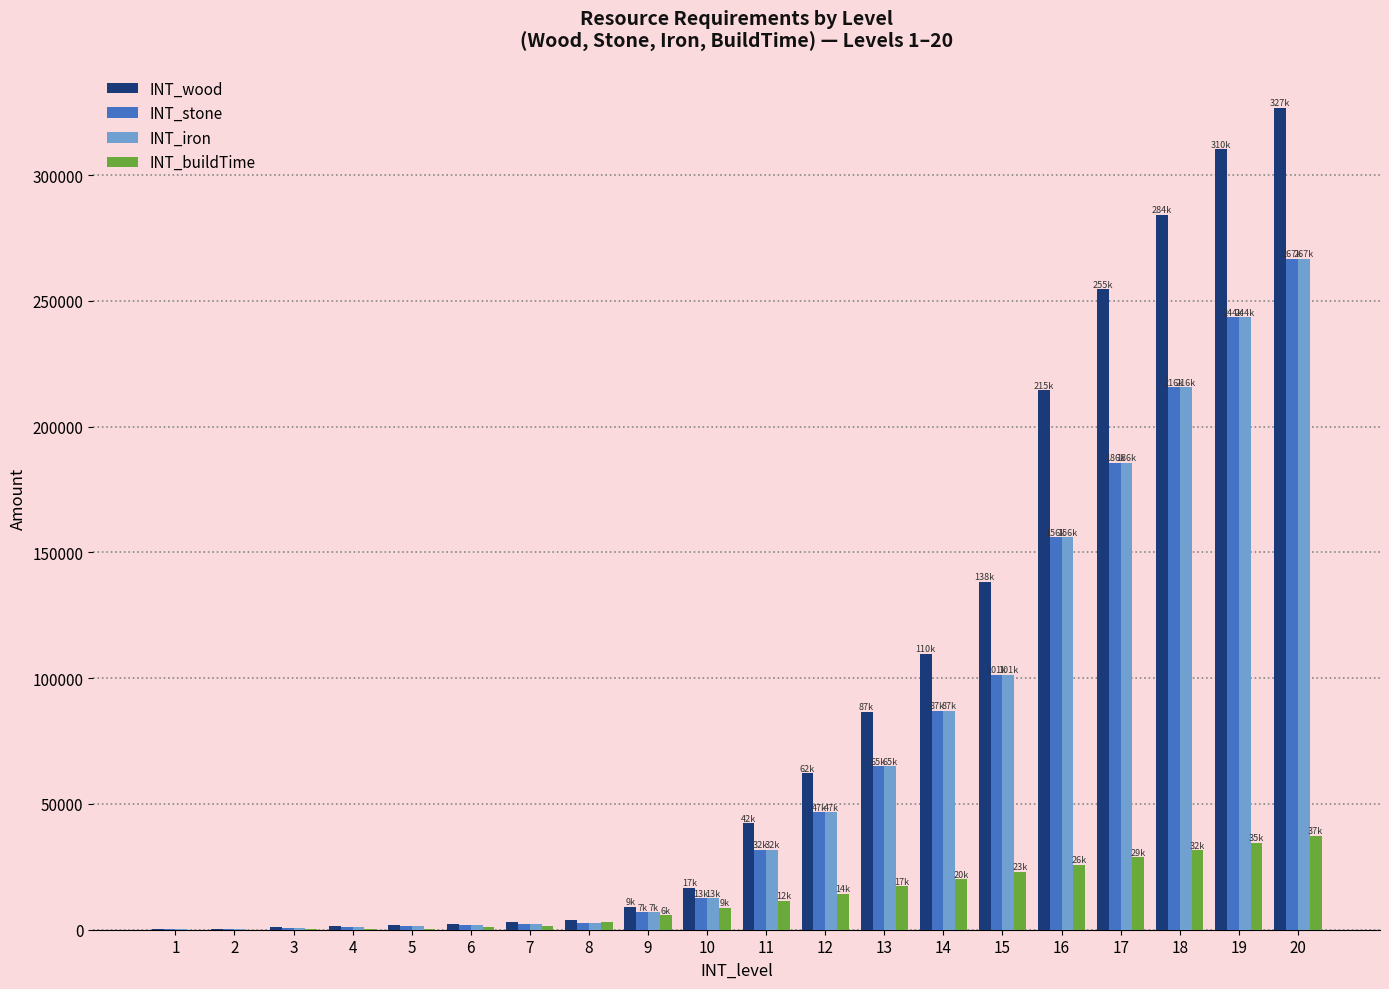

What is the highest value of the INT_stone series?

266736